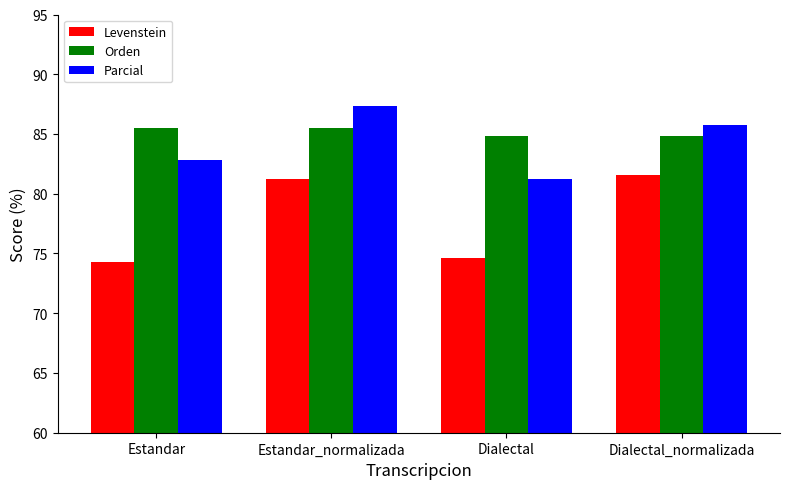

Rank the series by their maximum value, from lowest to highest.

Levenstein, Orden, Parcial